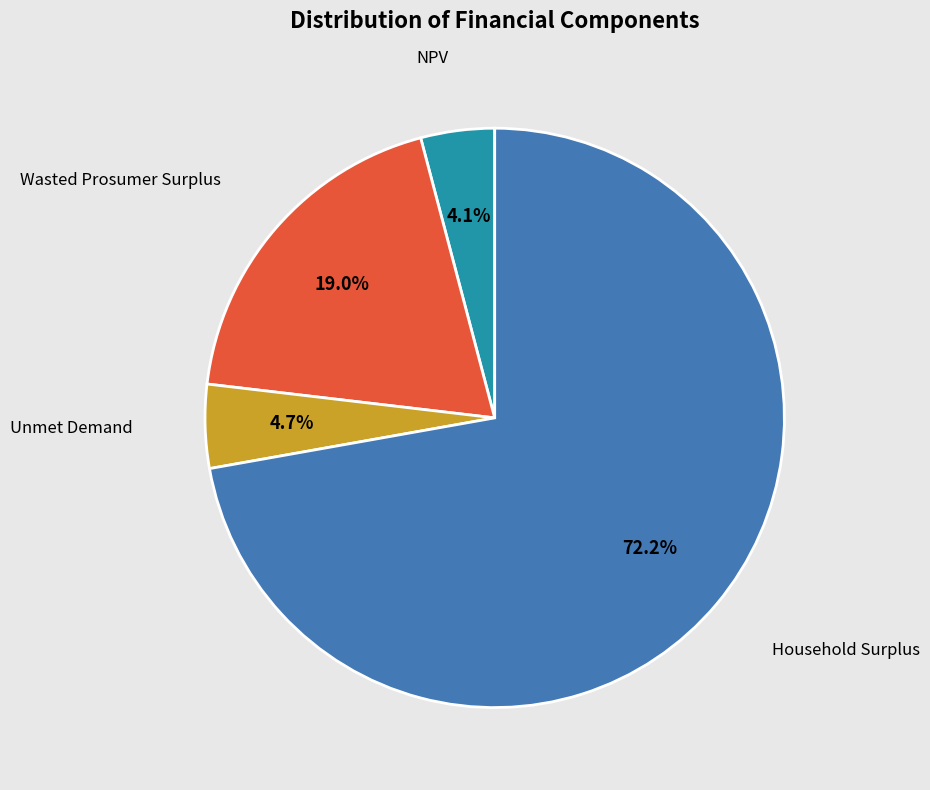

Count the number of slices in the pie.

4